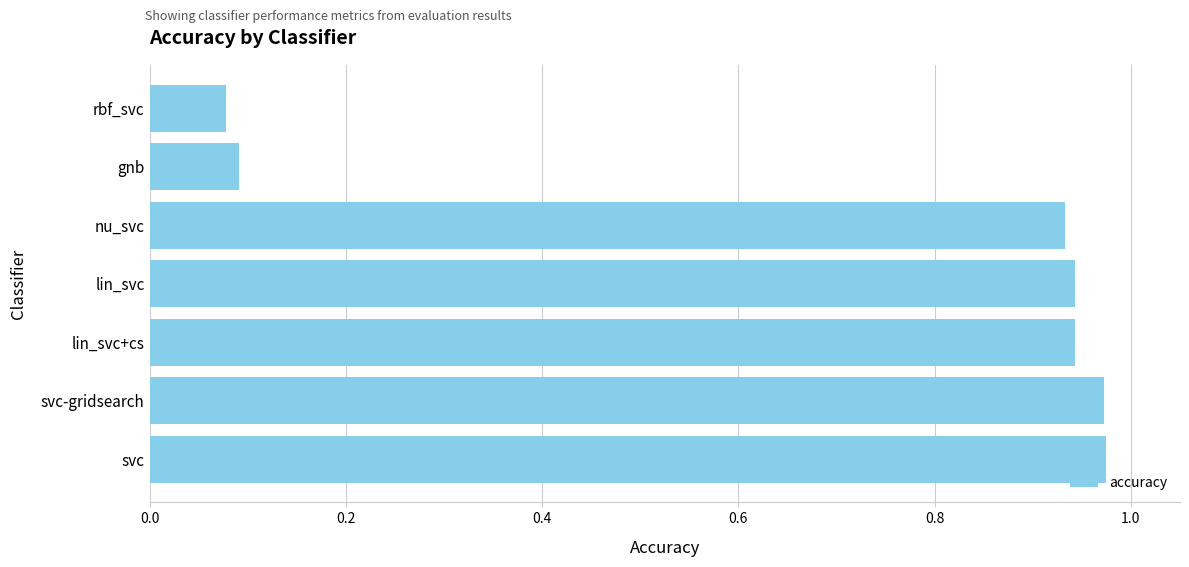

Does the chart contain stacked bars?

No